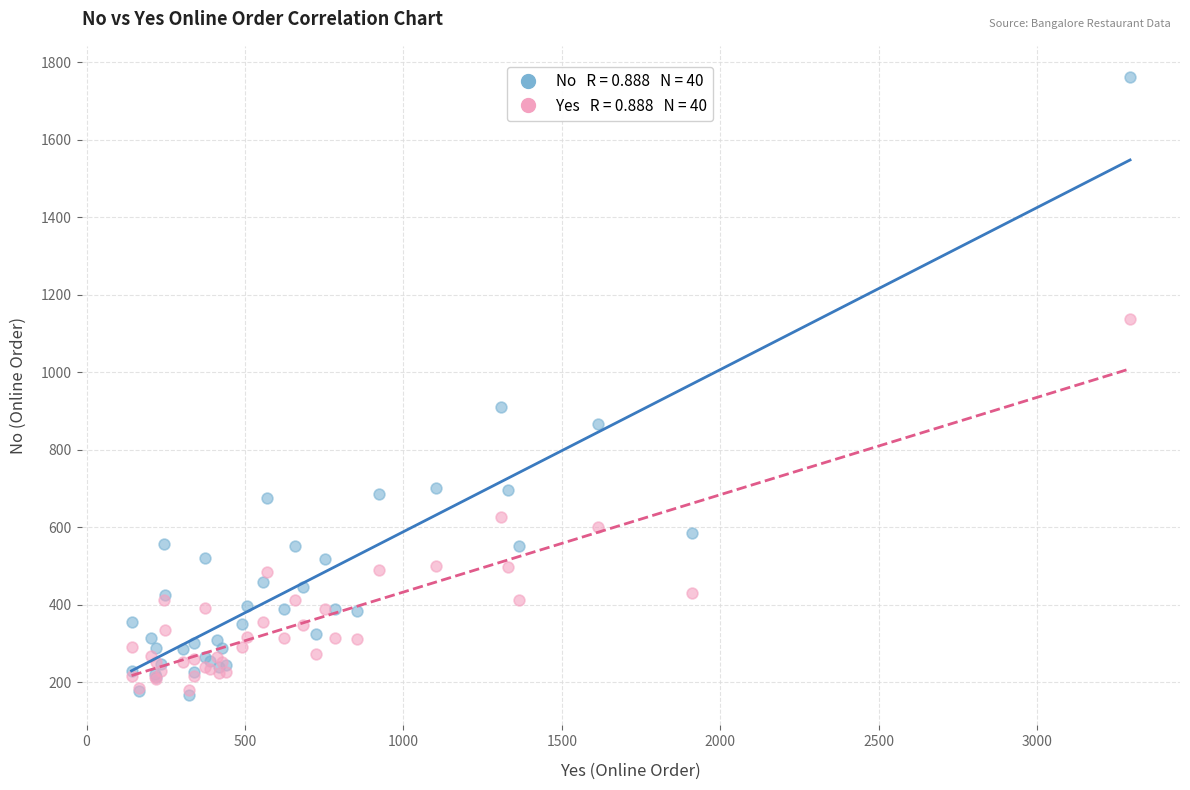

Across all series, what Y value is closest to 965?

911.0